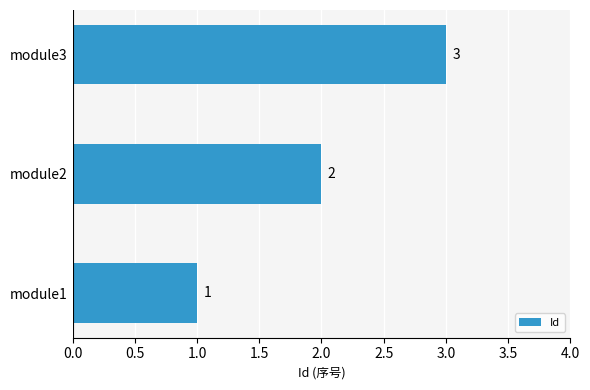

The value at module3 is 3. True or false?

True